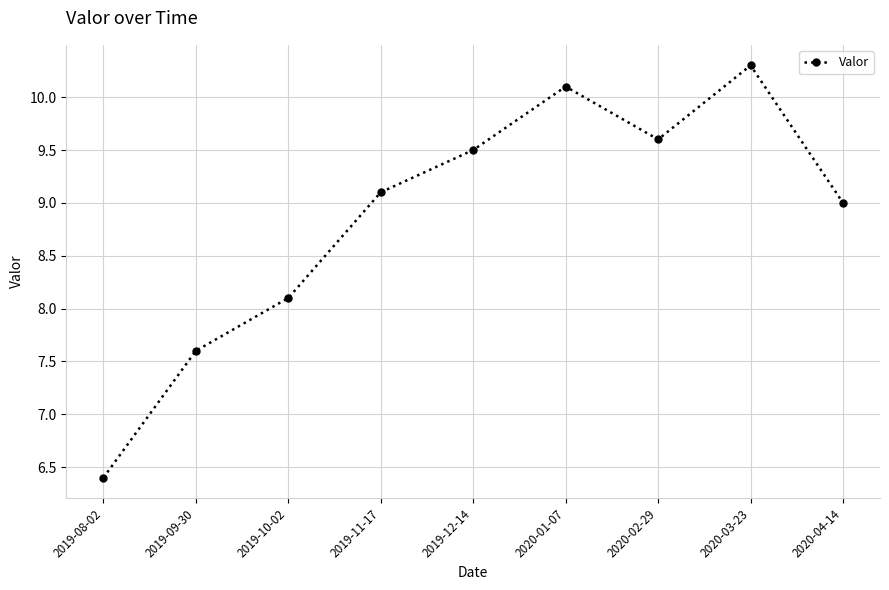

What position from the left is 2019-11-17?

4